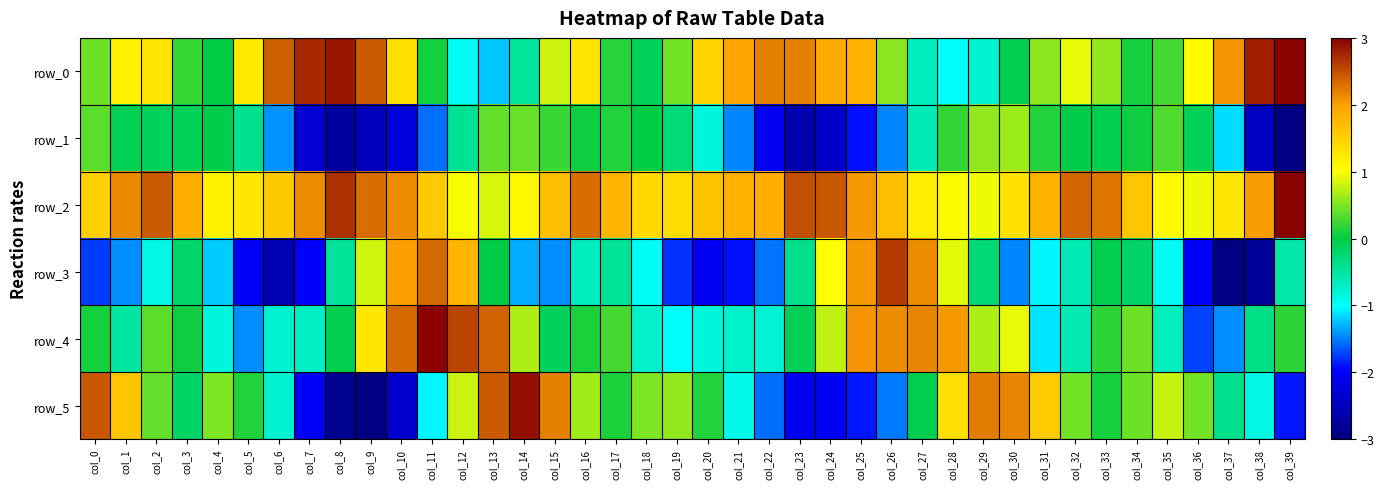

What is the sum of all row_4 values?

10.1